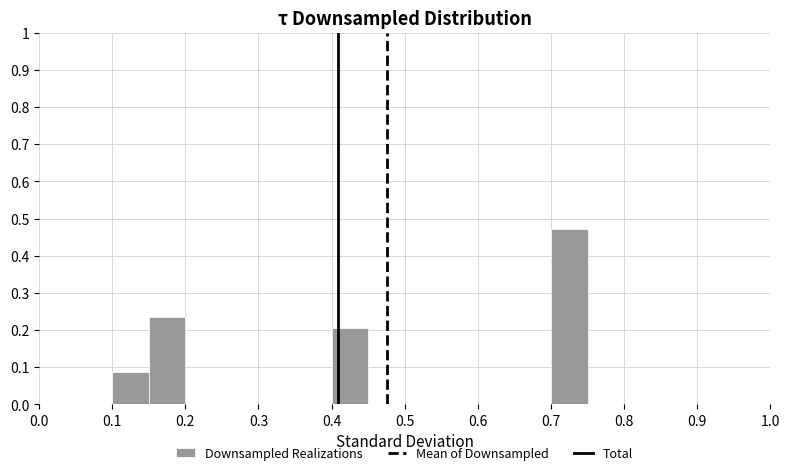

Which range on the x-axis has the tallest bar?

0.70 to 0.75